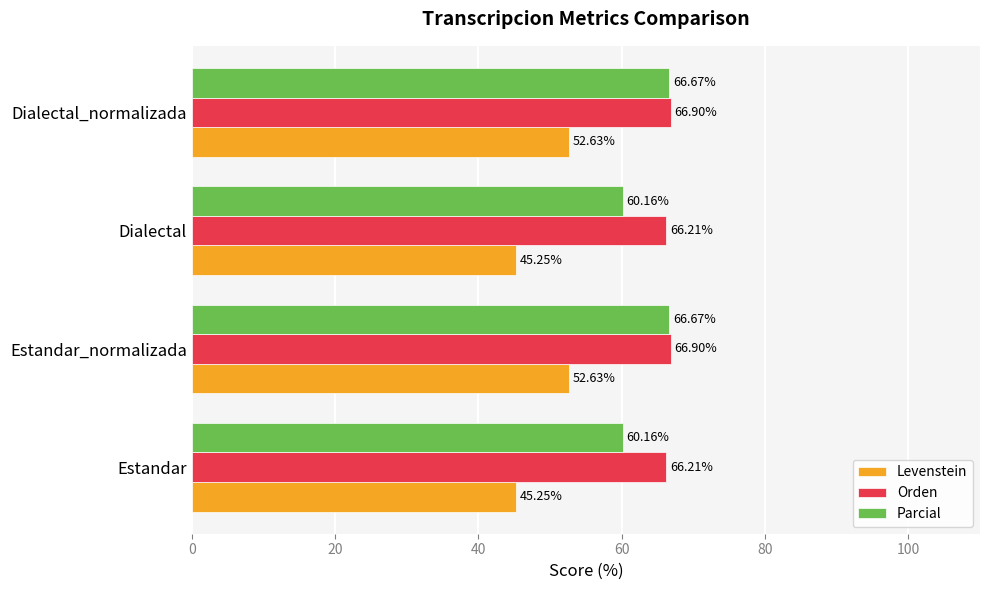

What is the total value across all series at Dialectal_normalizada?

186.2